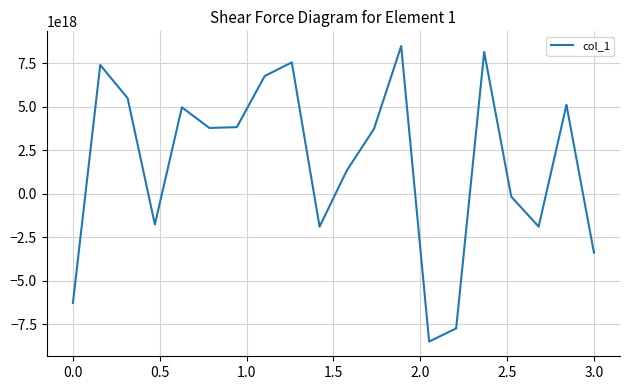

Is this an area chart (filled region under the line)?

No